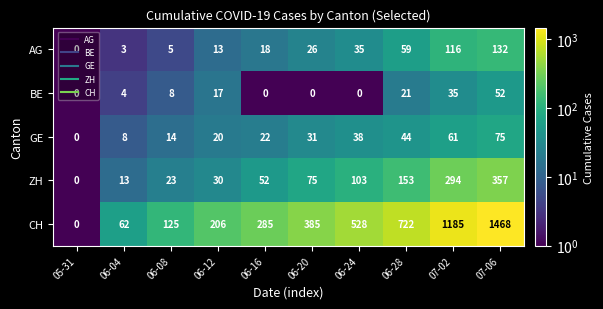

The value of ZH at 06-04 is 8. True or false?

False